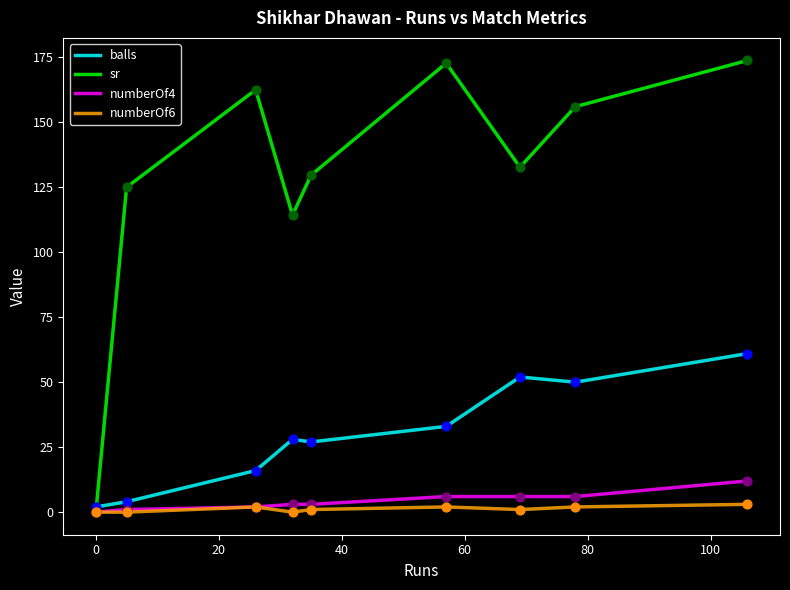

Which series has the largest range (max minus min)?

sr